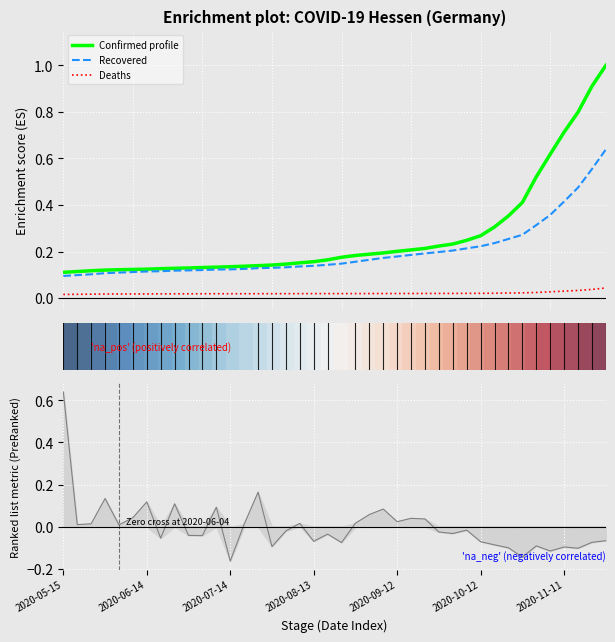

At how many categories does at least one series exceed 0?

40